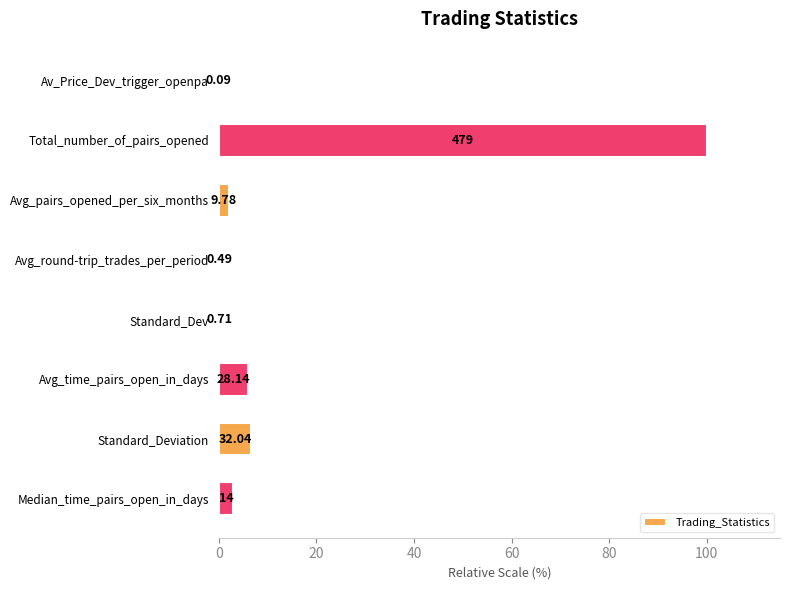

How many bars are there in total?

8